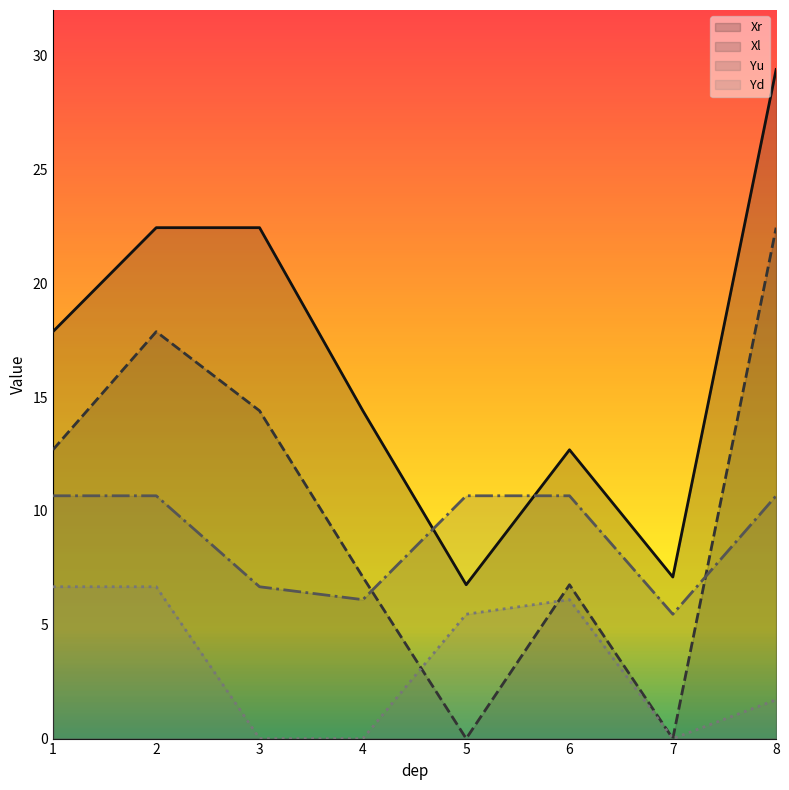

Where is Yu nearest to the value 8?

3